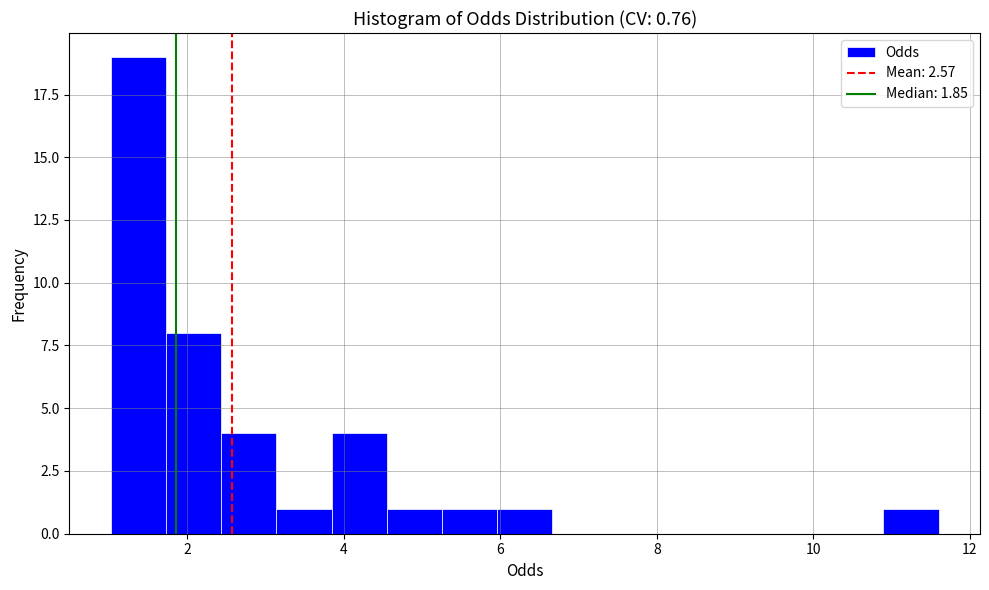

Around what value on the x-axis is the tallest bar? Give the approximate position of its centre, as read against the axis.

1.4